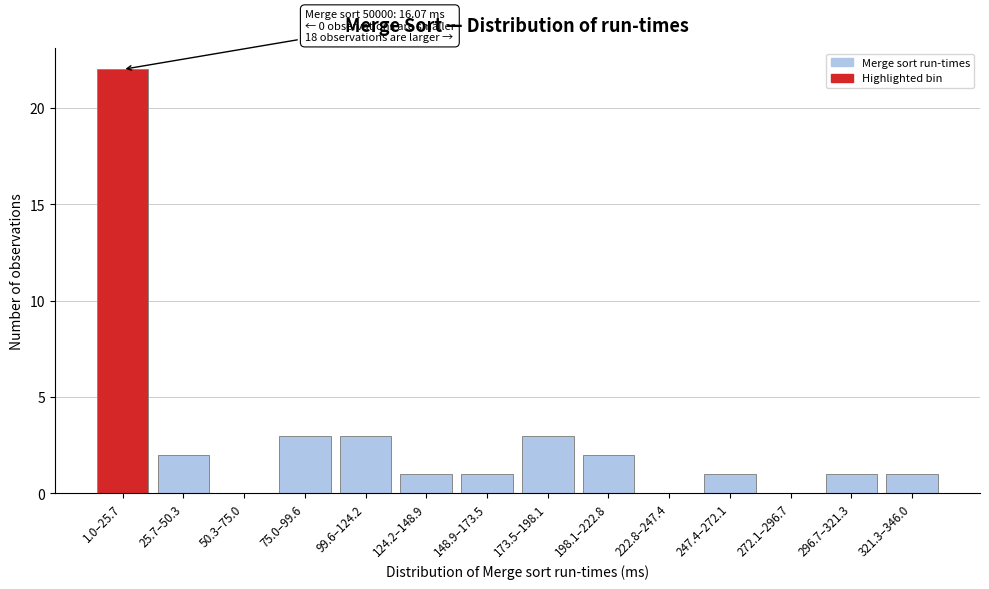

Reading right to left, what are all the values shown in this chart?

321.3–346.0=1	296.7–321.3=1	272.1–296.7=0	247.4–272.1=1	222.8–247.4=0	198.1–222.8=2	173.5–198.1=3	148.9–173.5=1	124.2–148.9=1	99.6–124.2=3	75.0–99.6=3	50.3–75.0=0	25.7–50.3=2	1.0–25.7=22